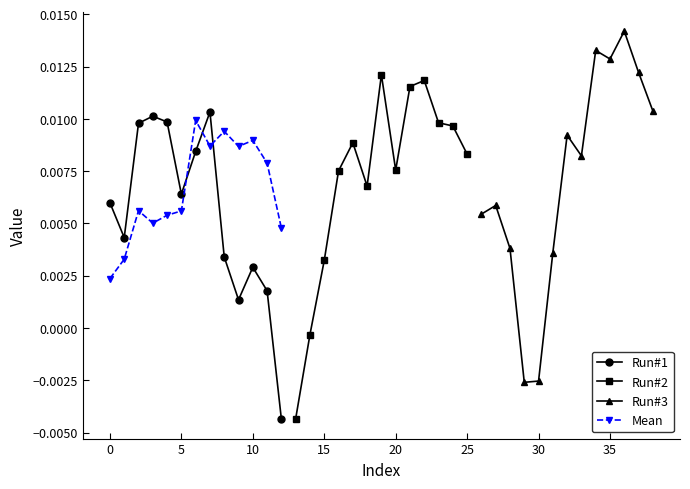

After their last crossing, which series has the higher values: Run#1 or Run#2?

Run#2